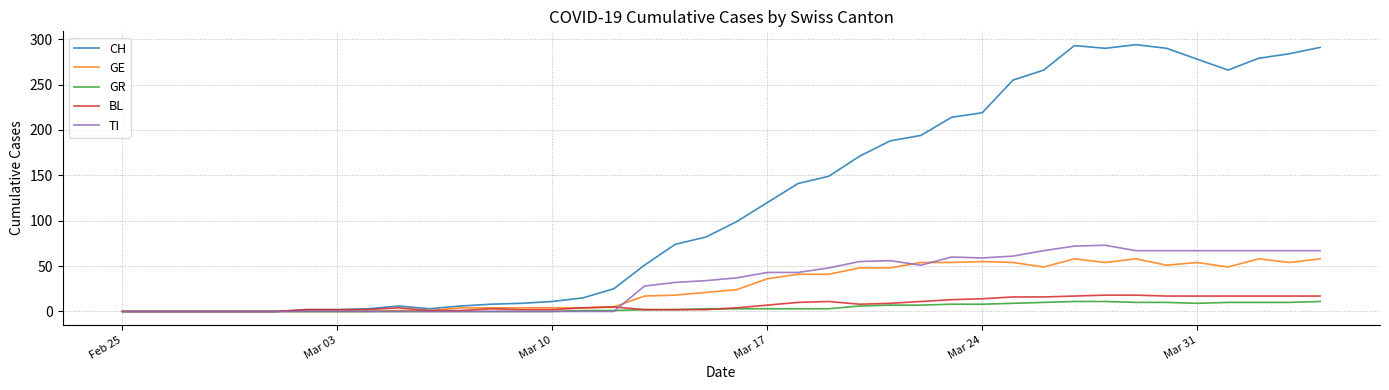

Which series has the widest spread of values?

CH